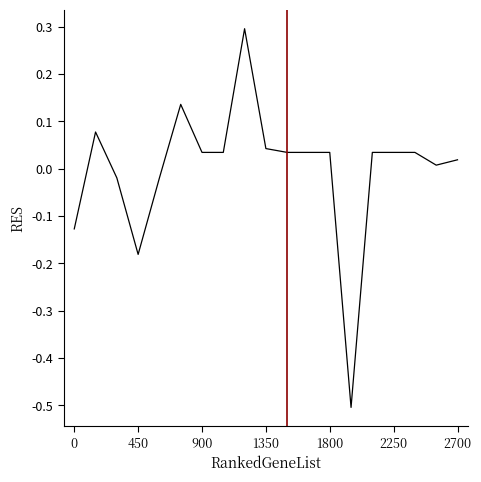

What is the greatest value displayed?

0.3